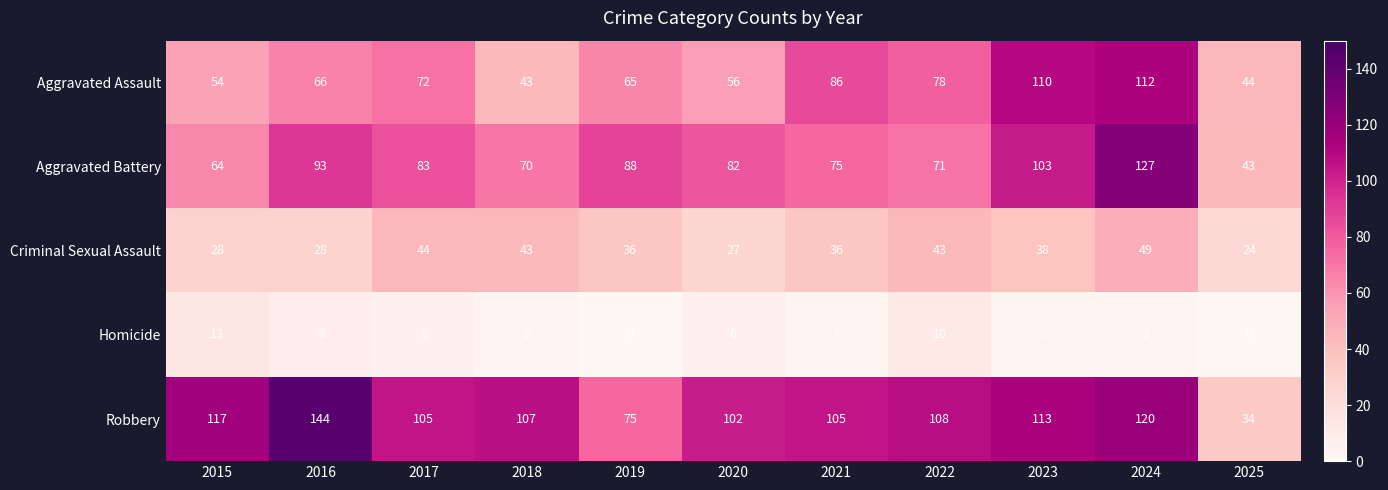

What is the sum of the Homicide values at 2023 and 2025?

3